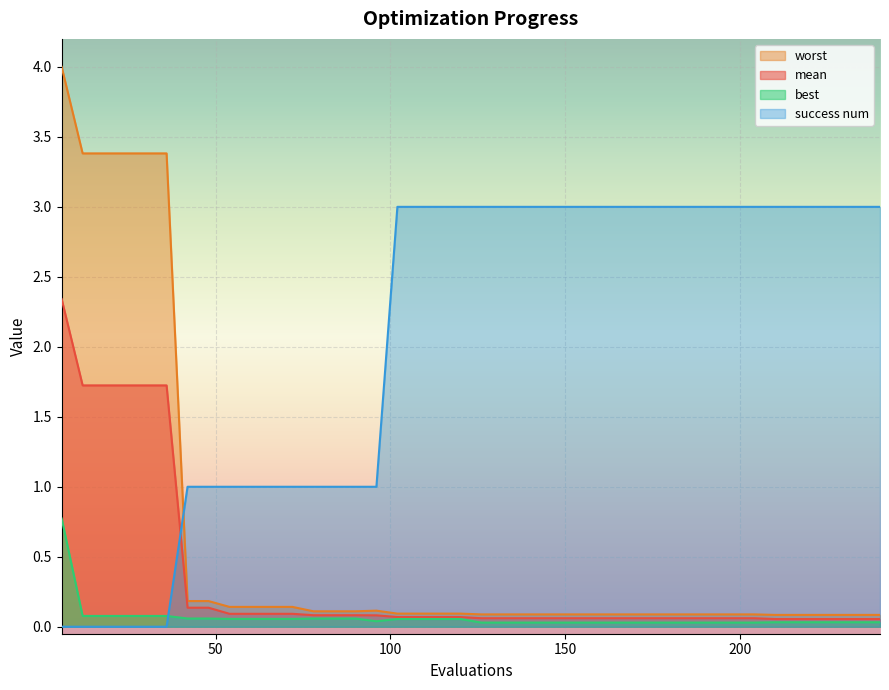

At which label is mean closest to 1?

12